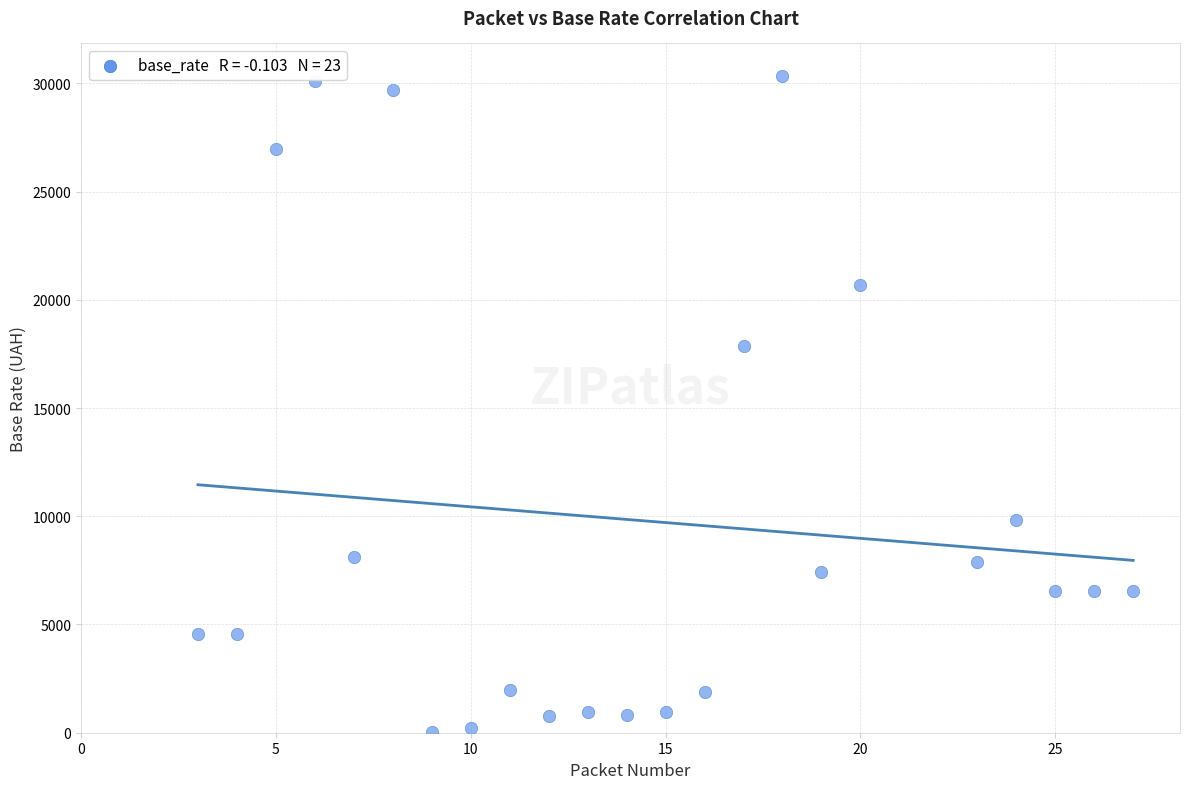

What is the range of X values (max minus min)?

24.0